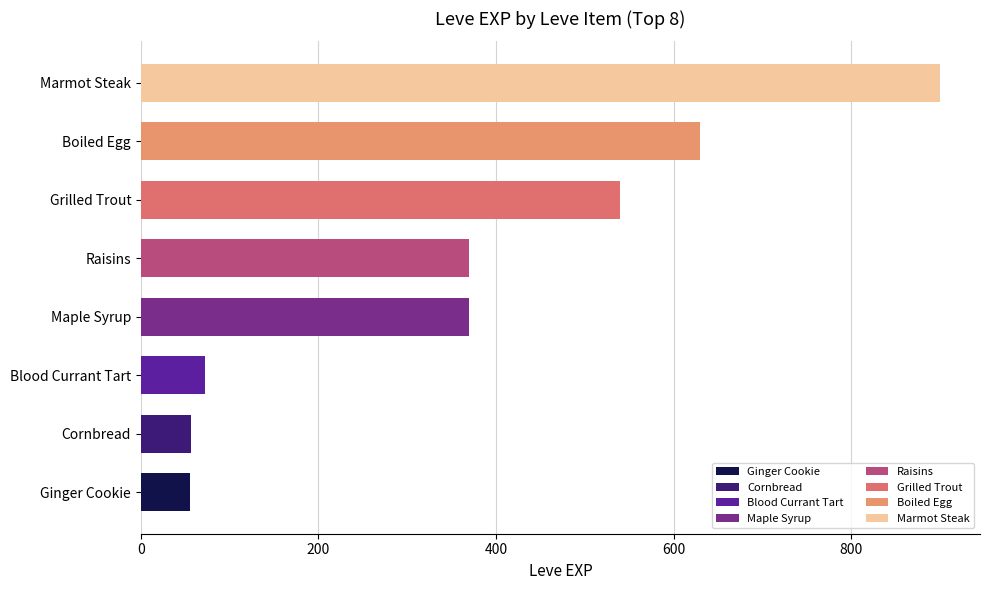

Which label corresponds to the largest value in the chart?

Marmot Steak